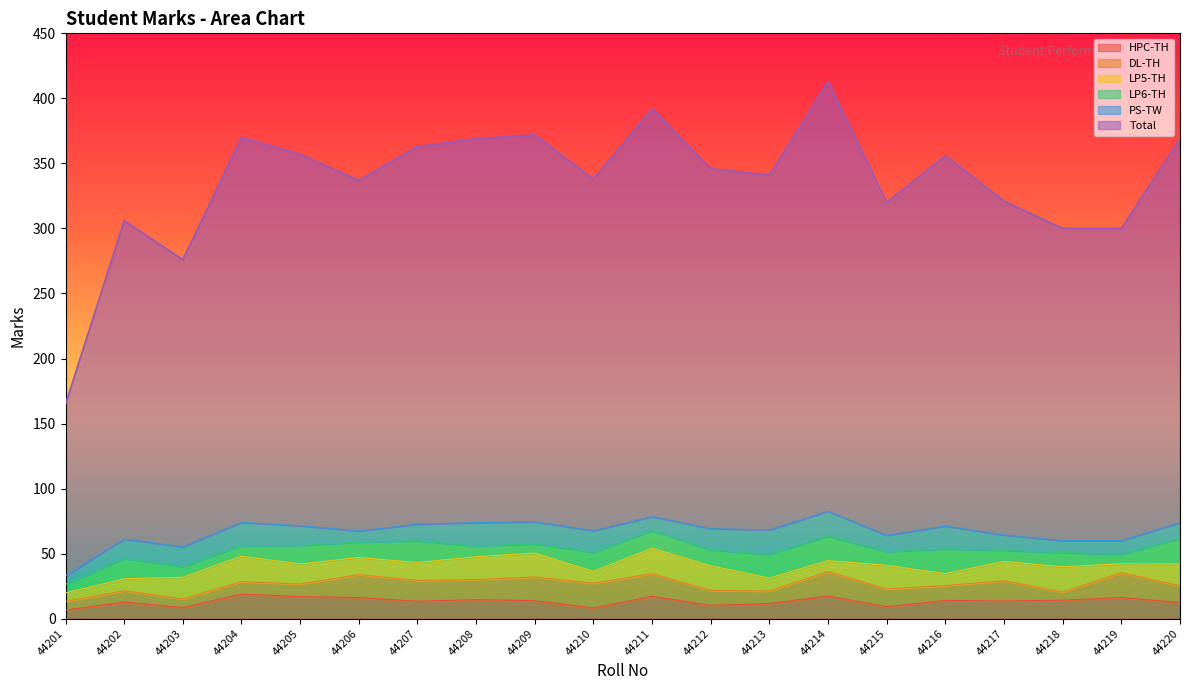

What are all the series names shown in the legend?

HPC-TH, DL-TH, LP5-TH, LP6-TH, PS-TW, Total